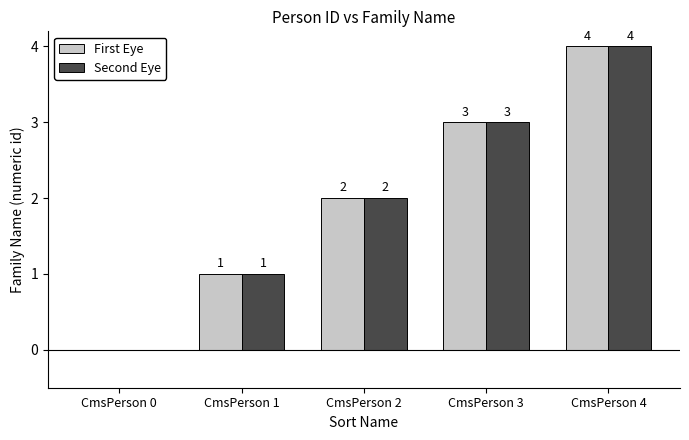

At which label is First Eye closest to 2?

CmsPerson 2